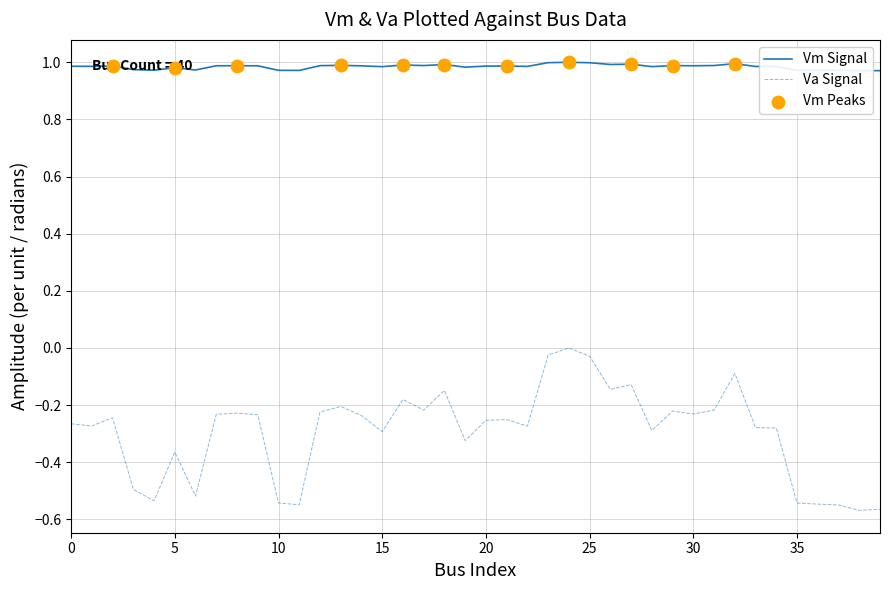

Which series has the largest total across all categories?

Vm